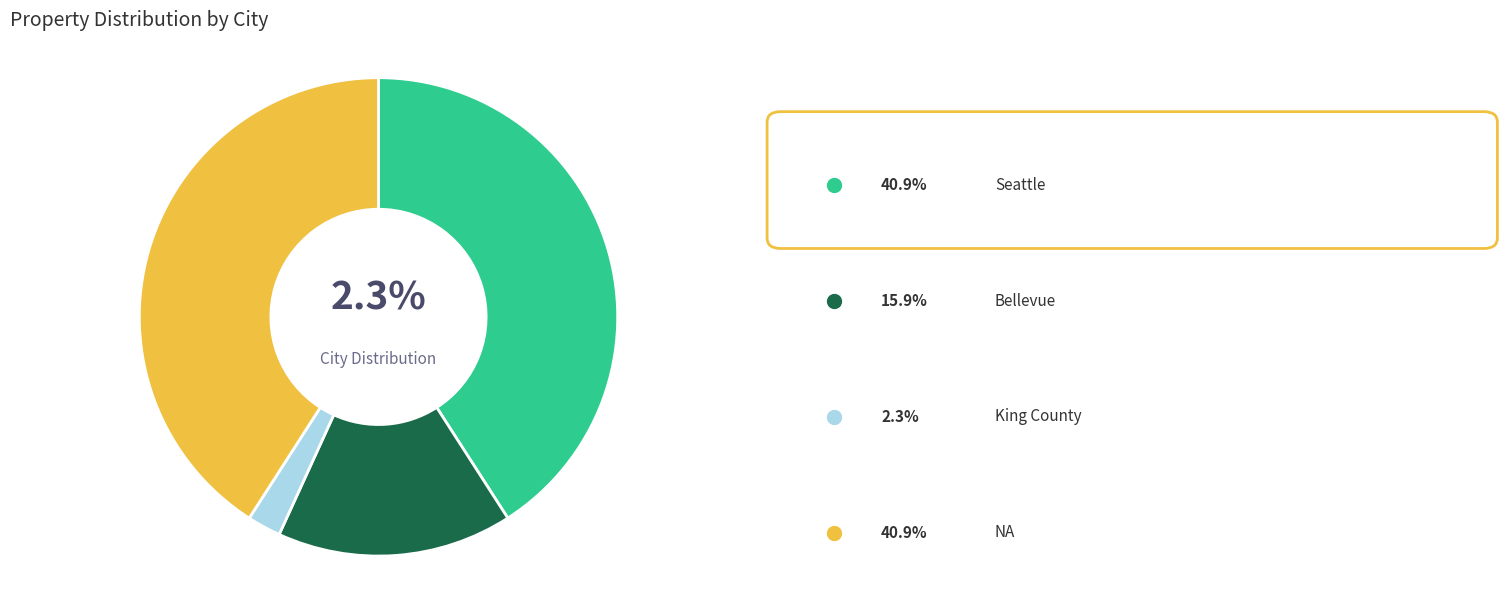

The King County slice represents 1% of the pie. True or false?

False